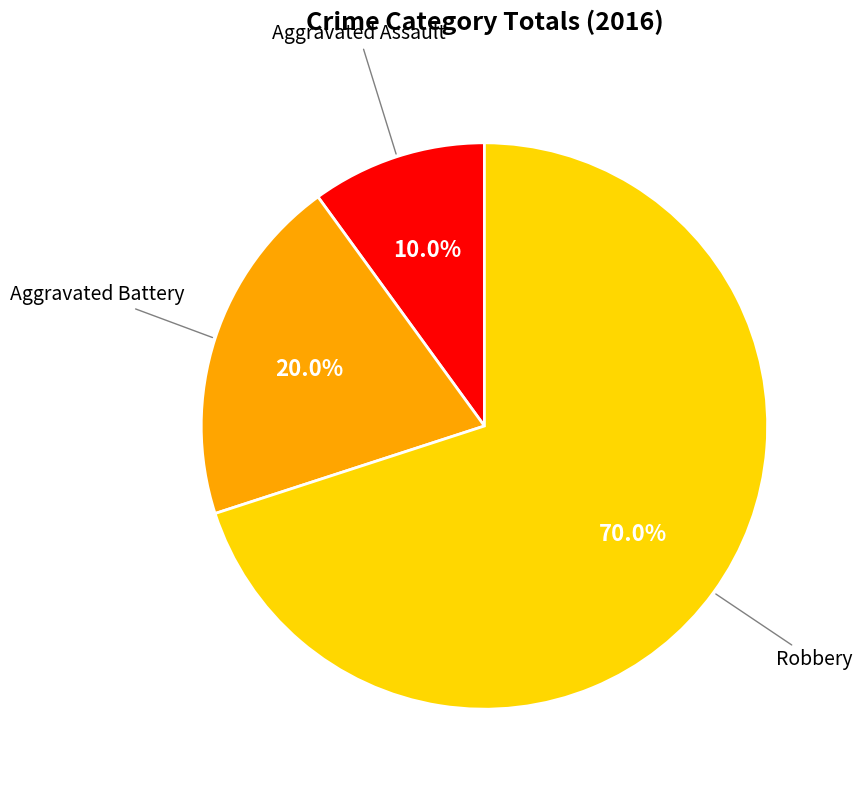

What is the ratio of the value at Aggravated Assault to the value at Robbery?

0.1